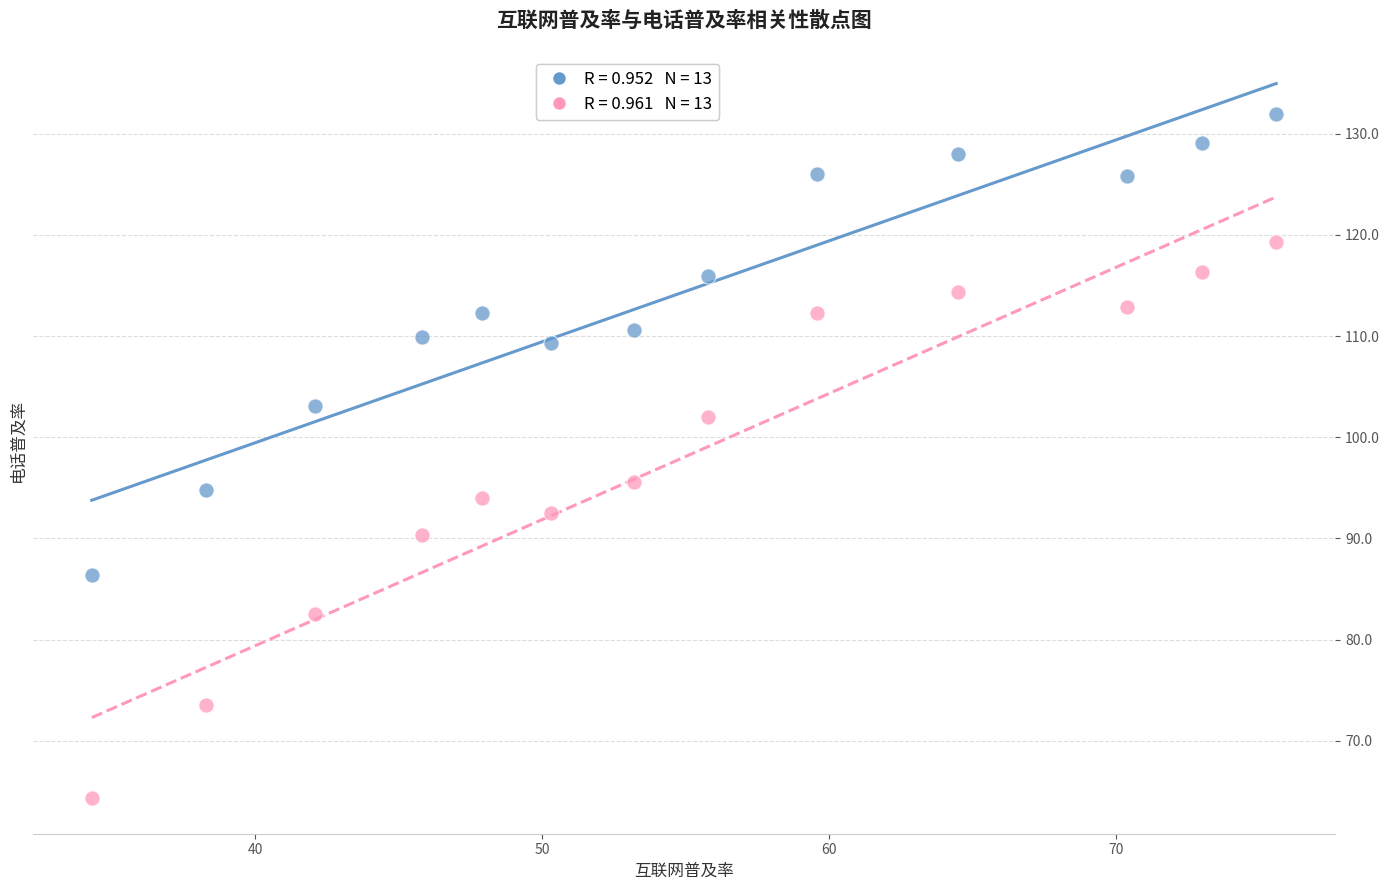

Across all series, what Y value is closest to 98?

95.6